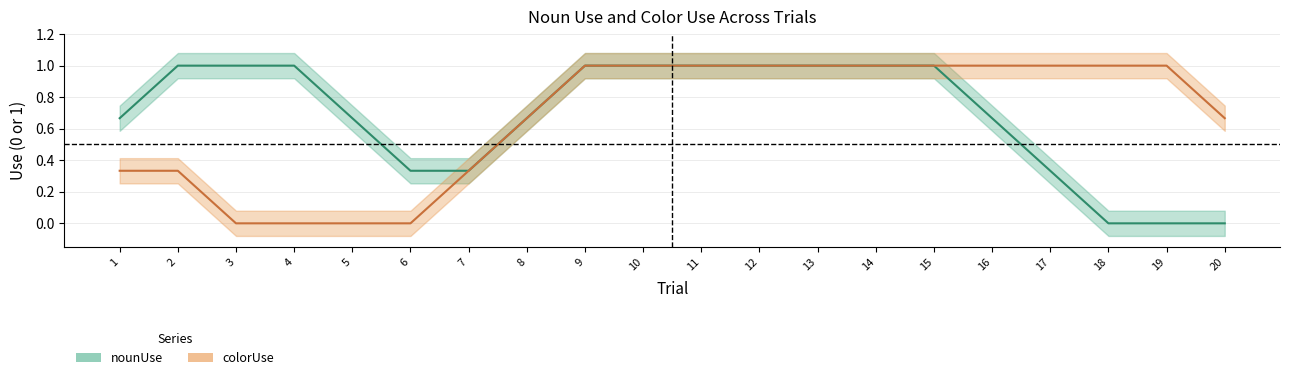

What are all the series names shown in the legend?

nounUse, colorUse